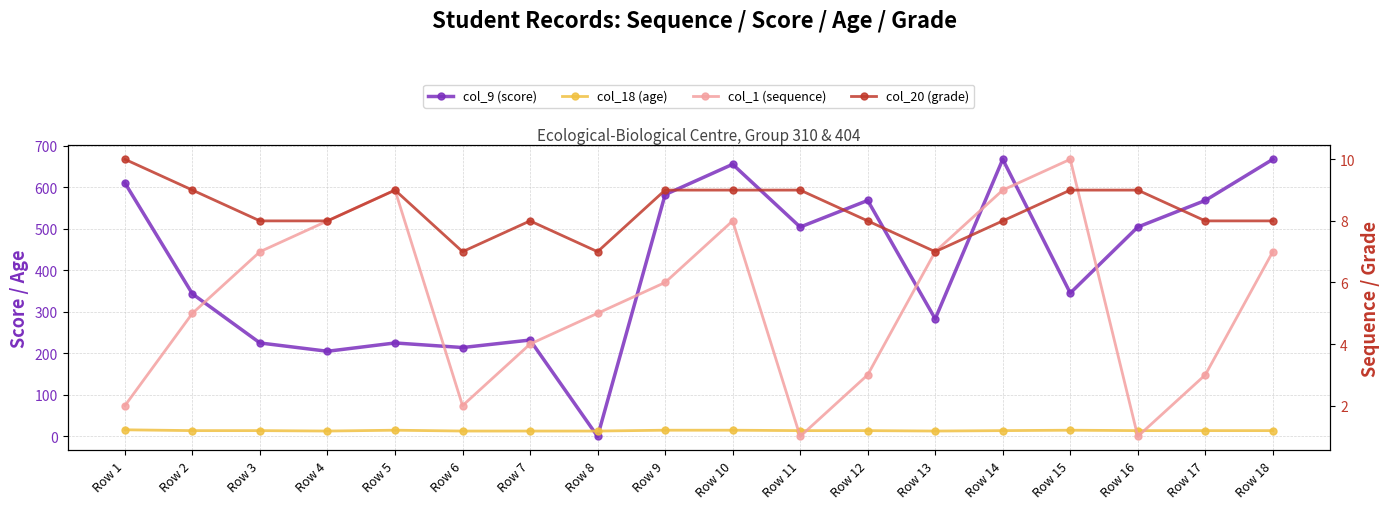

Where is col_20 (grade) nearest to the value 8?

Row 3